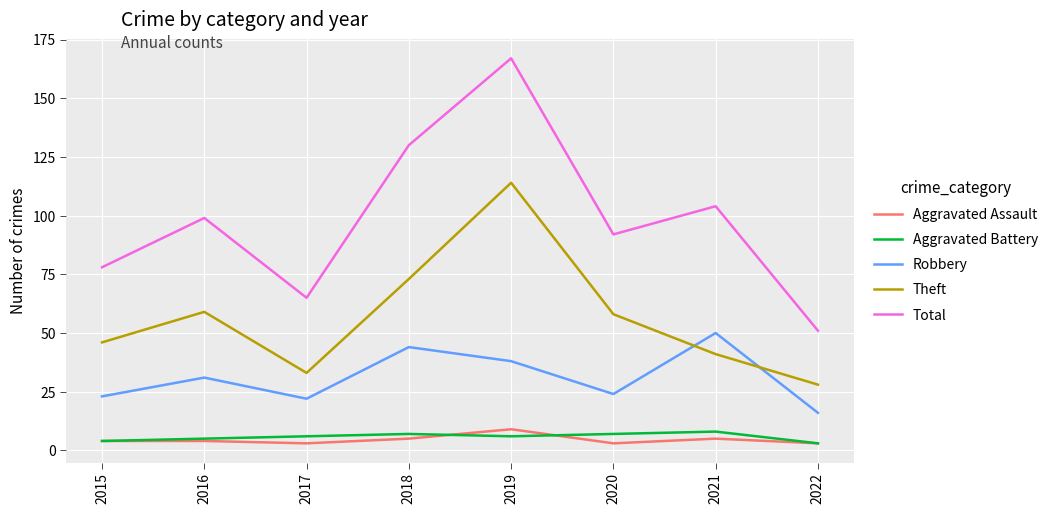

How many distinct data groups are displayed?

5